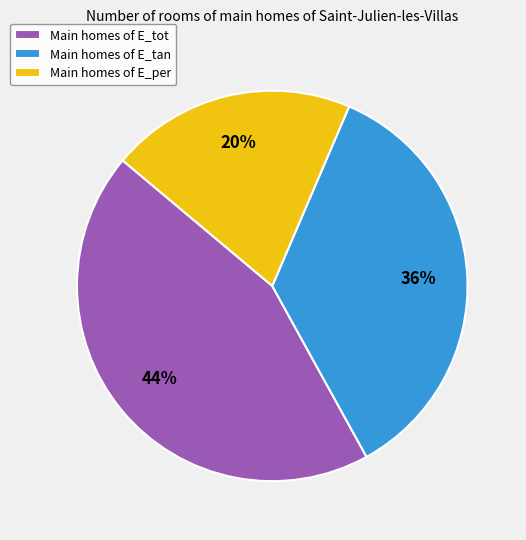

Does Main homes of E_tan account for over 50% of the chart?

No